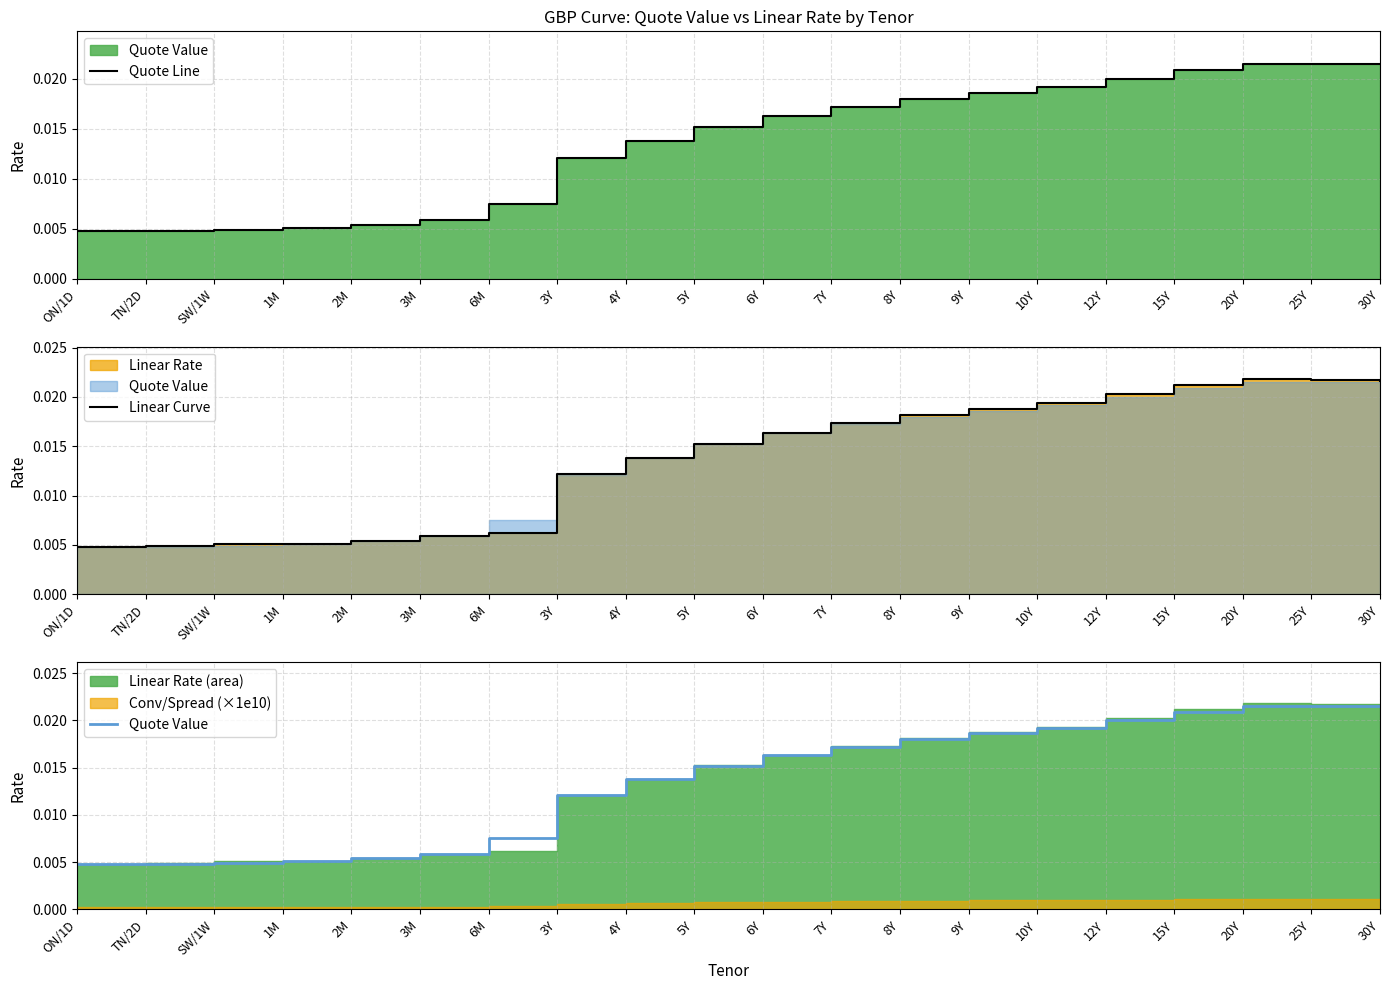

True or false: Quote Value and Quote Line intersect in this chart.

False